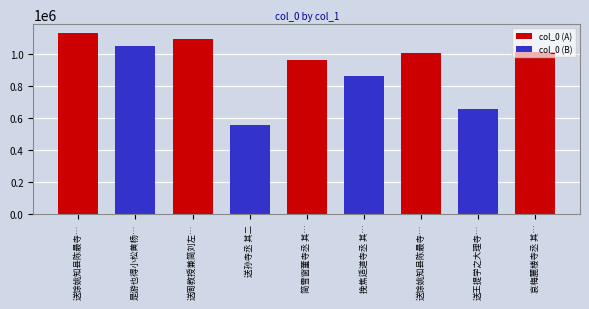

What is the change in value from 送馀姚知县陈最寺丞 其二 to 哀梅麓楼寺丞 其二?

+2073